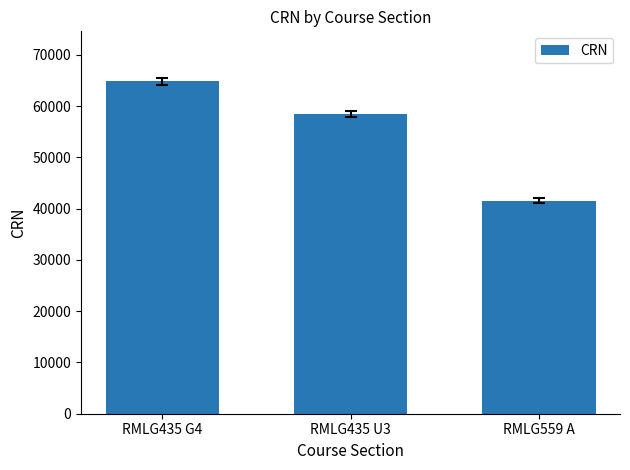

What is the label of the 2nd bar from the right?

RMLG435 U3